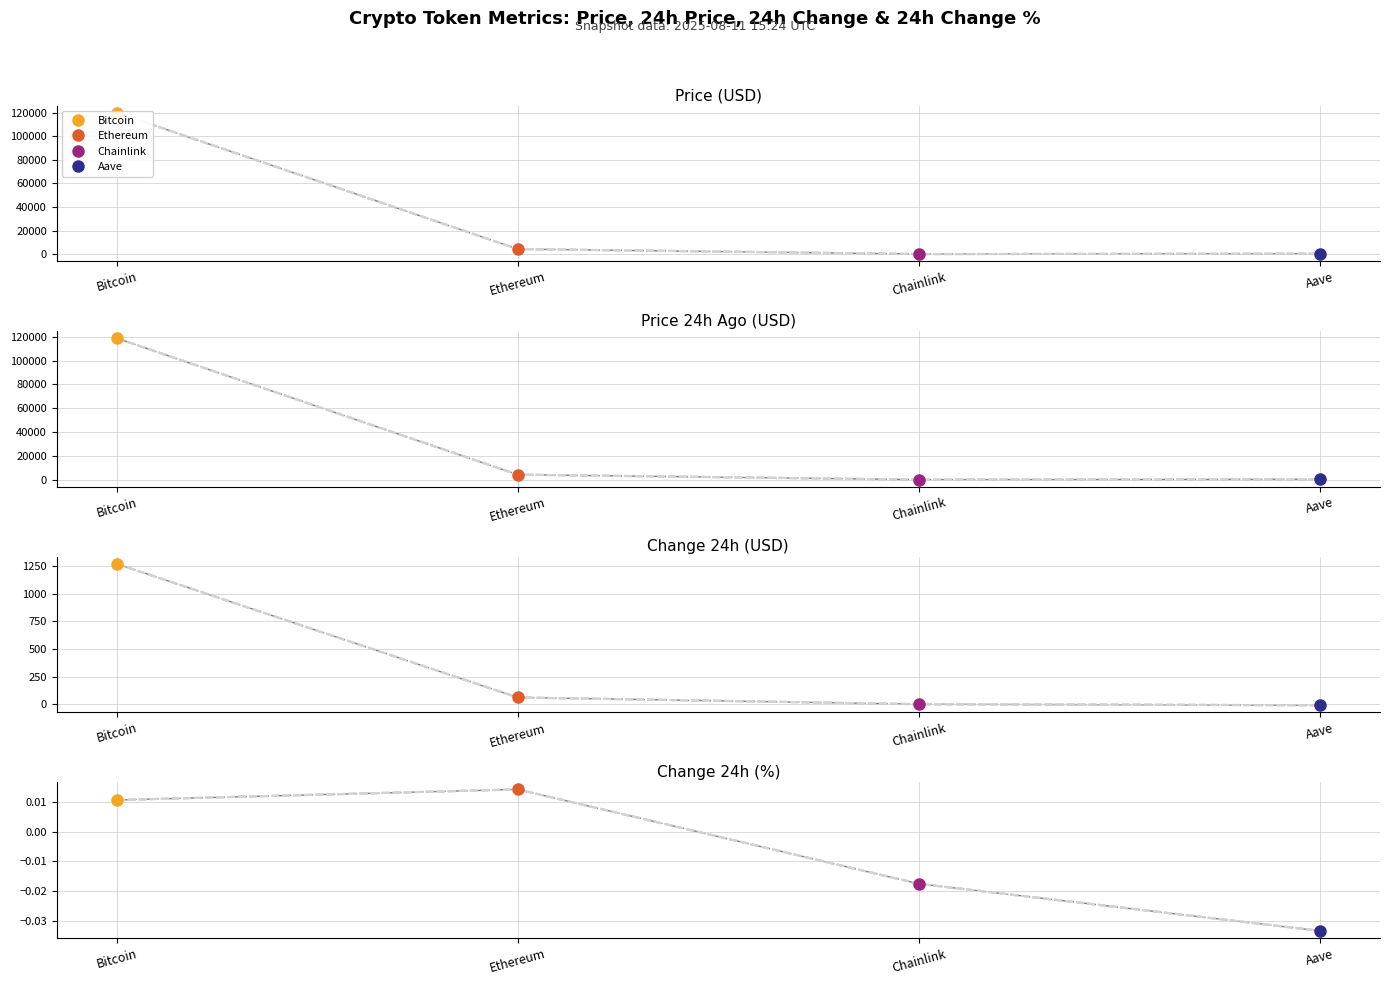

Where is the first local maximum for Chainlink?

price24hAgo